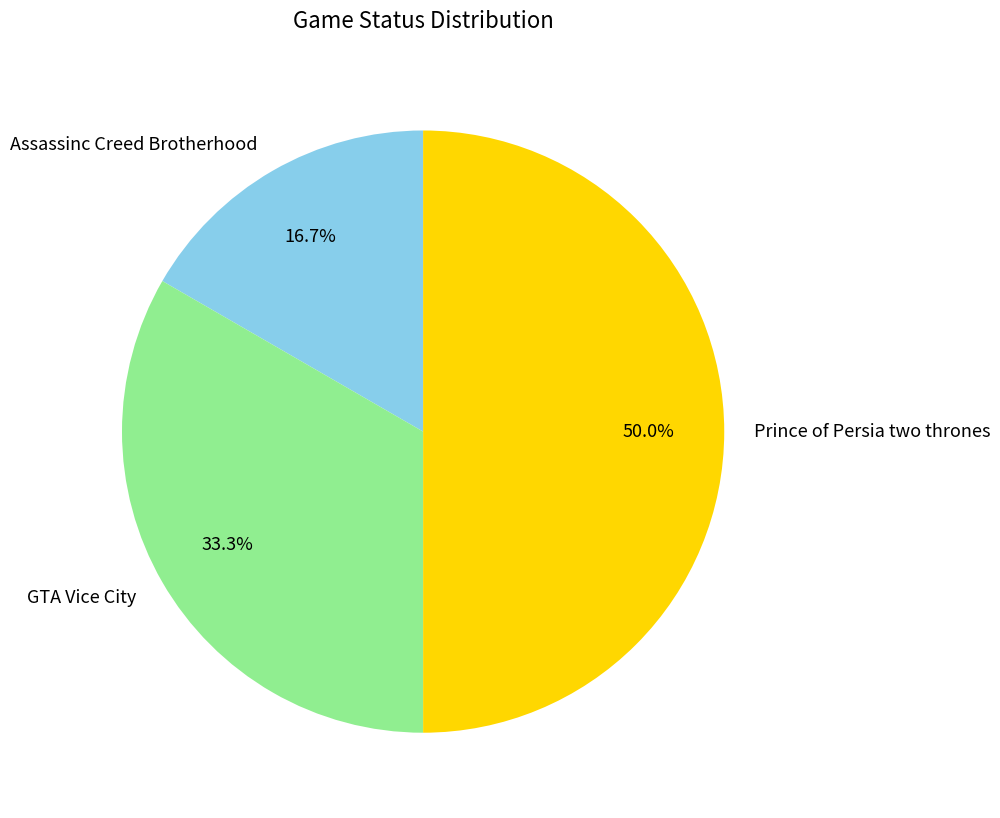

Does GTA Vice City represent more than half of the total?

No